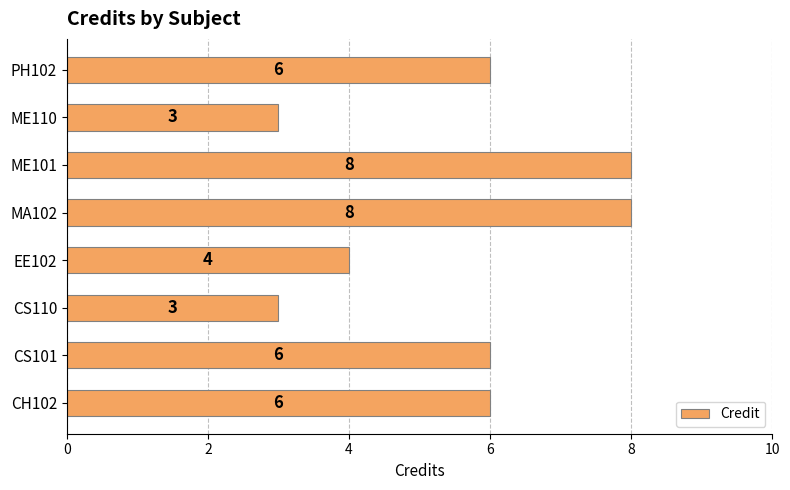

How many values are between 4 and 8?

6